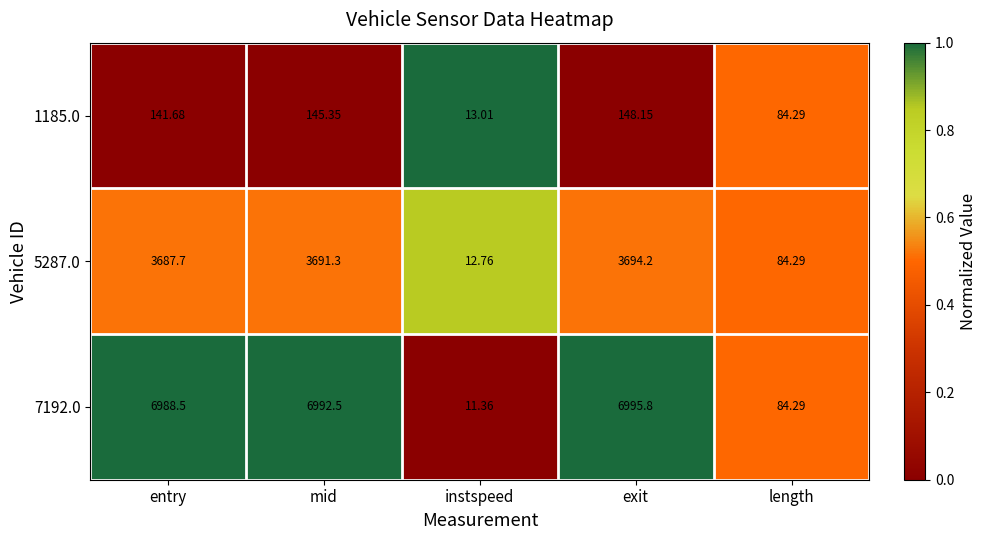

At which label does 7192.0 reach its minimum?

instspeed